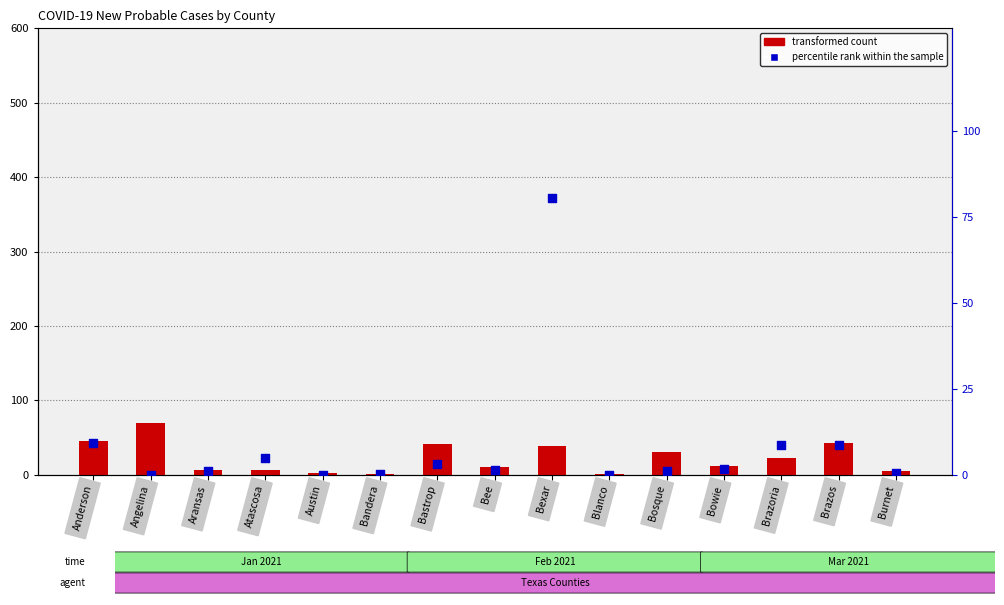

Is the value of percentile rank within the sample at Angelina greater than the value of transformed count at Anderson?

No